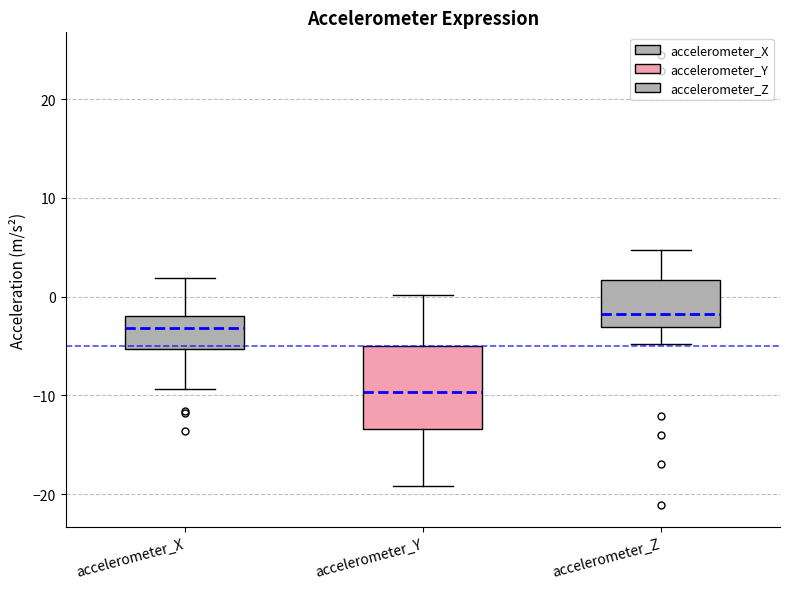

Reading left to right, transcribe this box plot: for each box, give where its median line is, the range the box spans, and where its two whiskers end, as read against the y-axis. The values are not printed on the chart, so give them approximately, as read against the axis.

accelerometer_X: median -3, box -5 to -2, whiskers -9 to 2
accelerometer_Y: median -10, box -13 to -5, whiskers -19 to 0
accelerometer_Z: median -2, box -3 to 2, whiskers -5 to 5